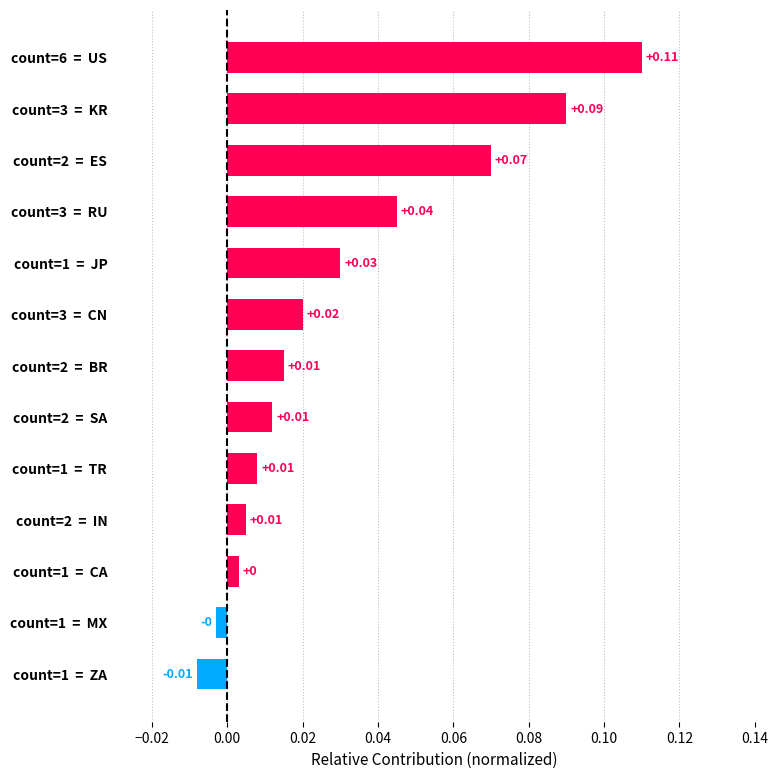

What is the sum of all values?

0.4